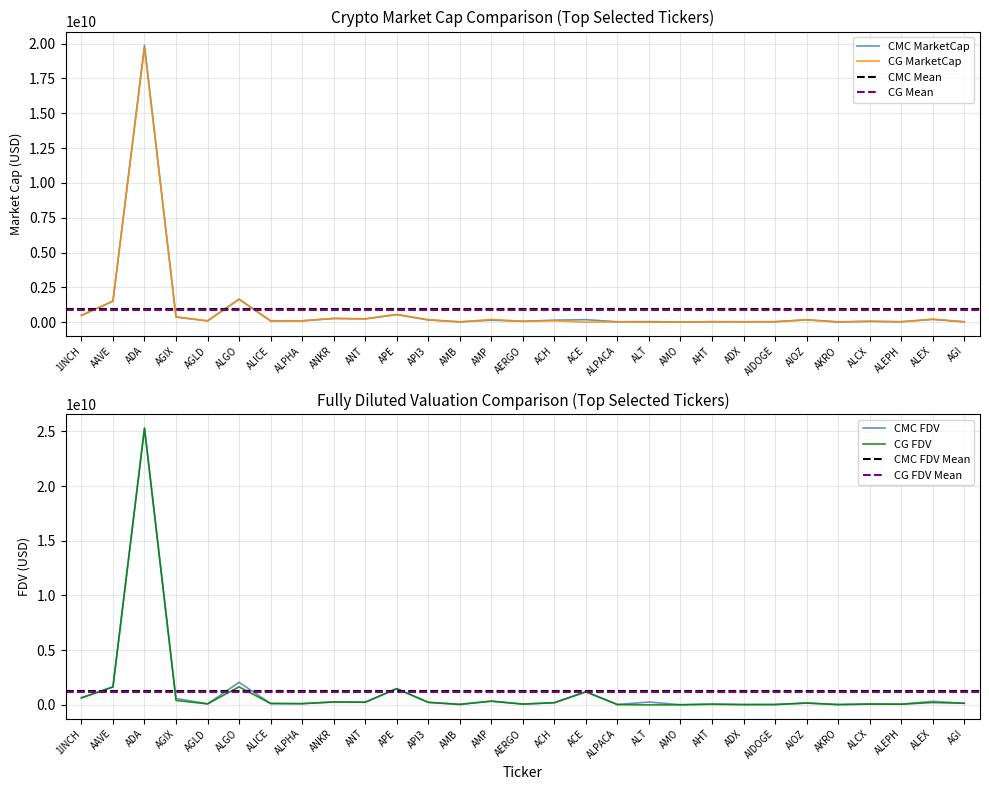

What is the highest value of the CG_FDV series?

25297734419.0